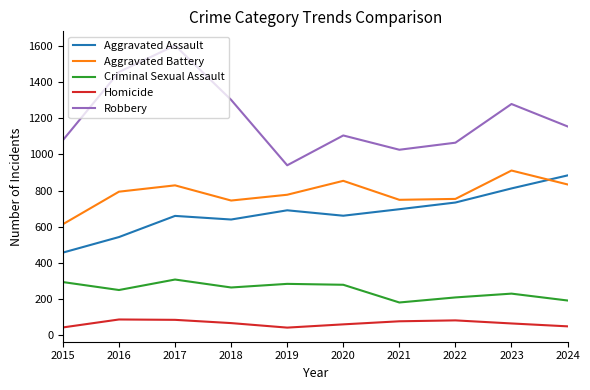

Is this an area chart (filled region under the line)?

No